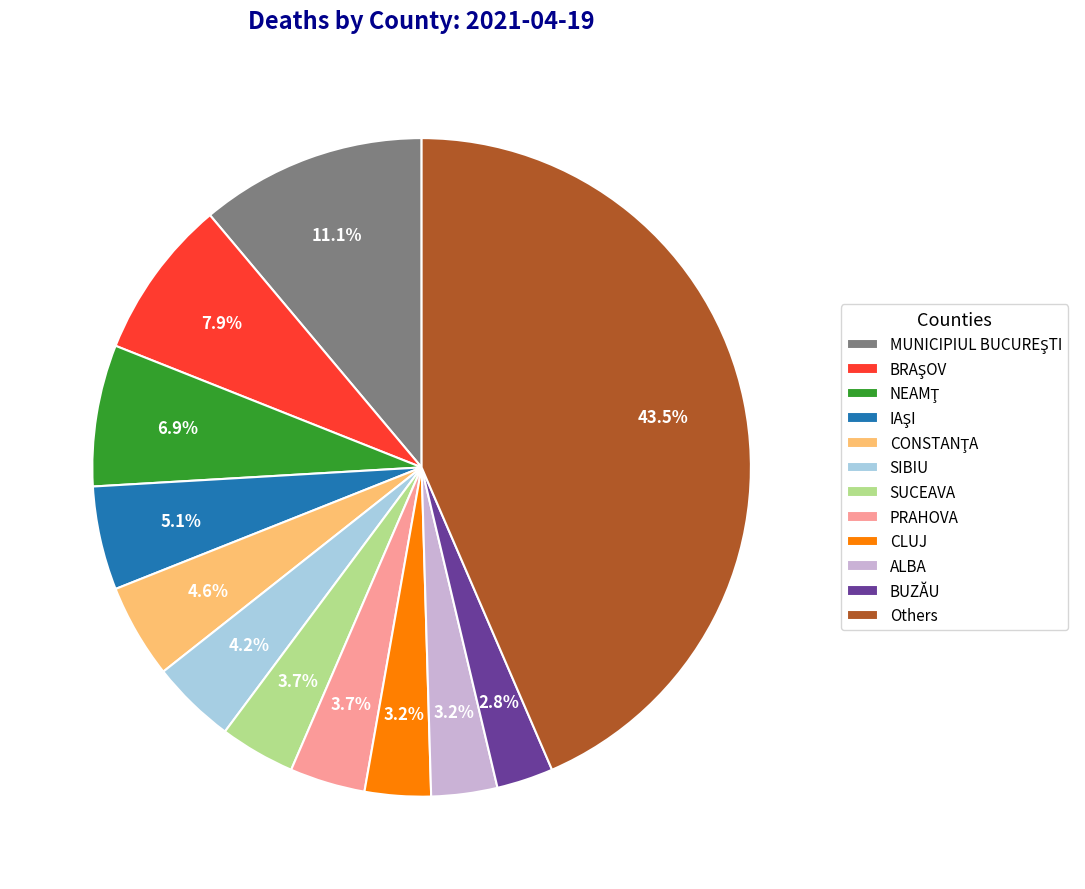

Which has a higher value, SIBIU or BUZĂU?

SIBIU